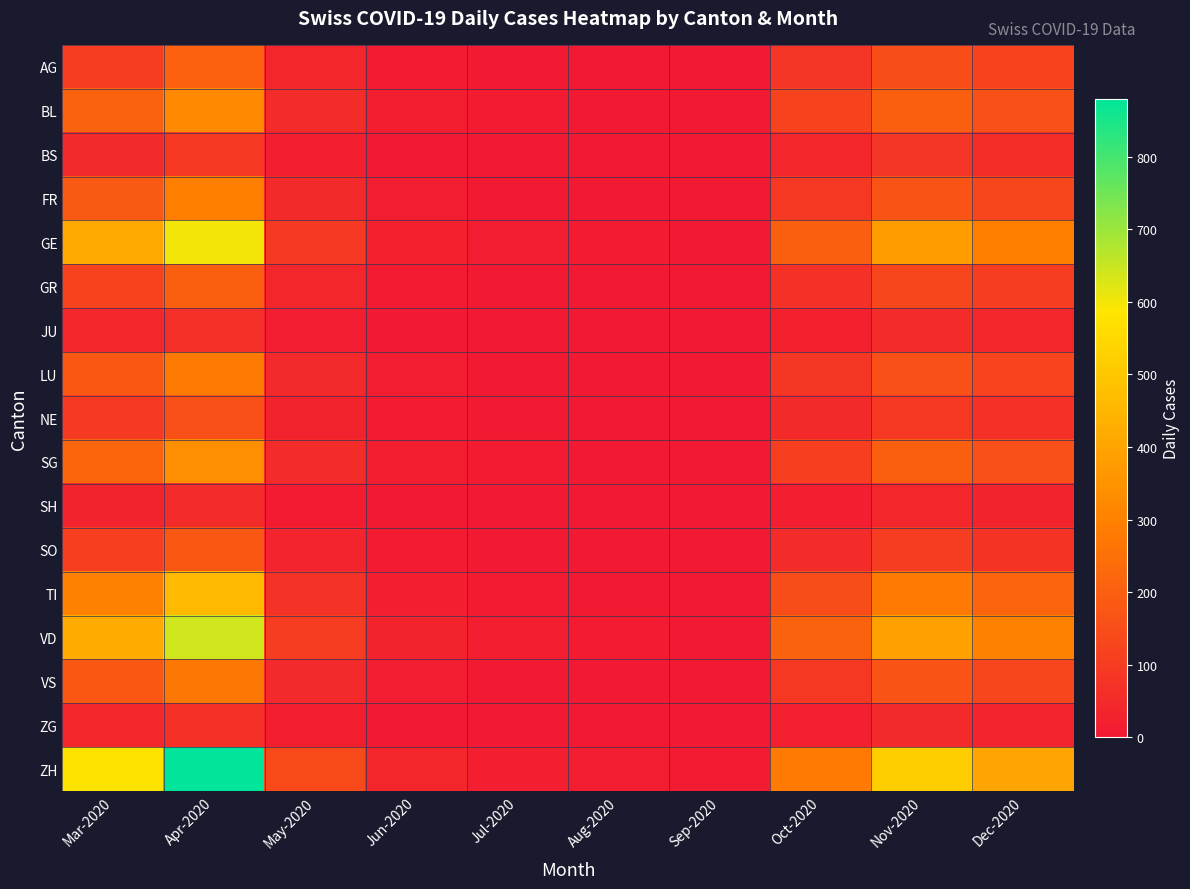

Between May-2020 and Dec-2020, which is larger?

Dec-2020